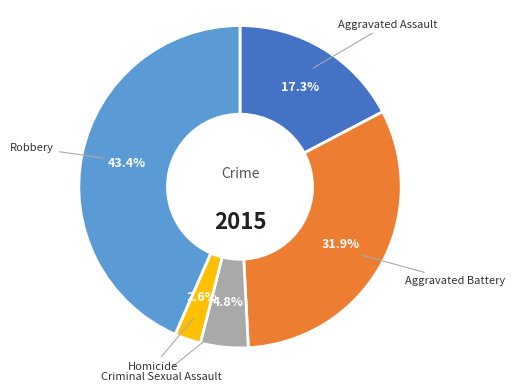

Is there any slice that represents more than half of the pie?

No